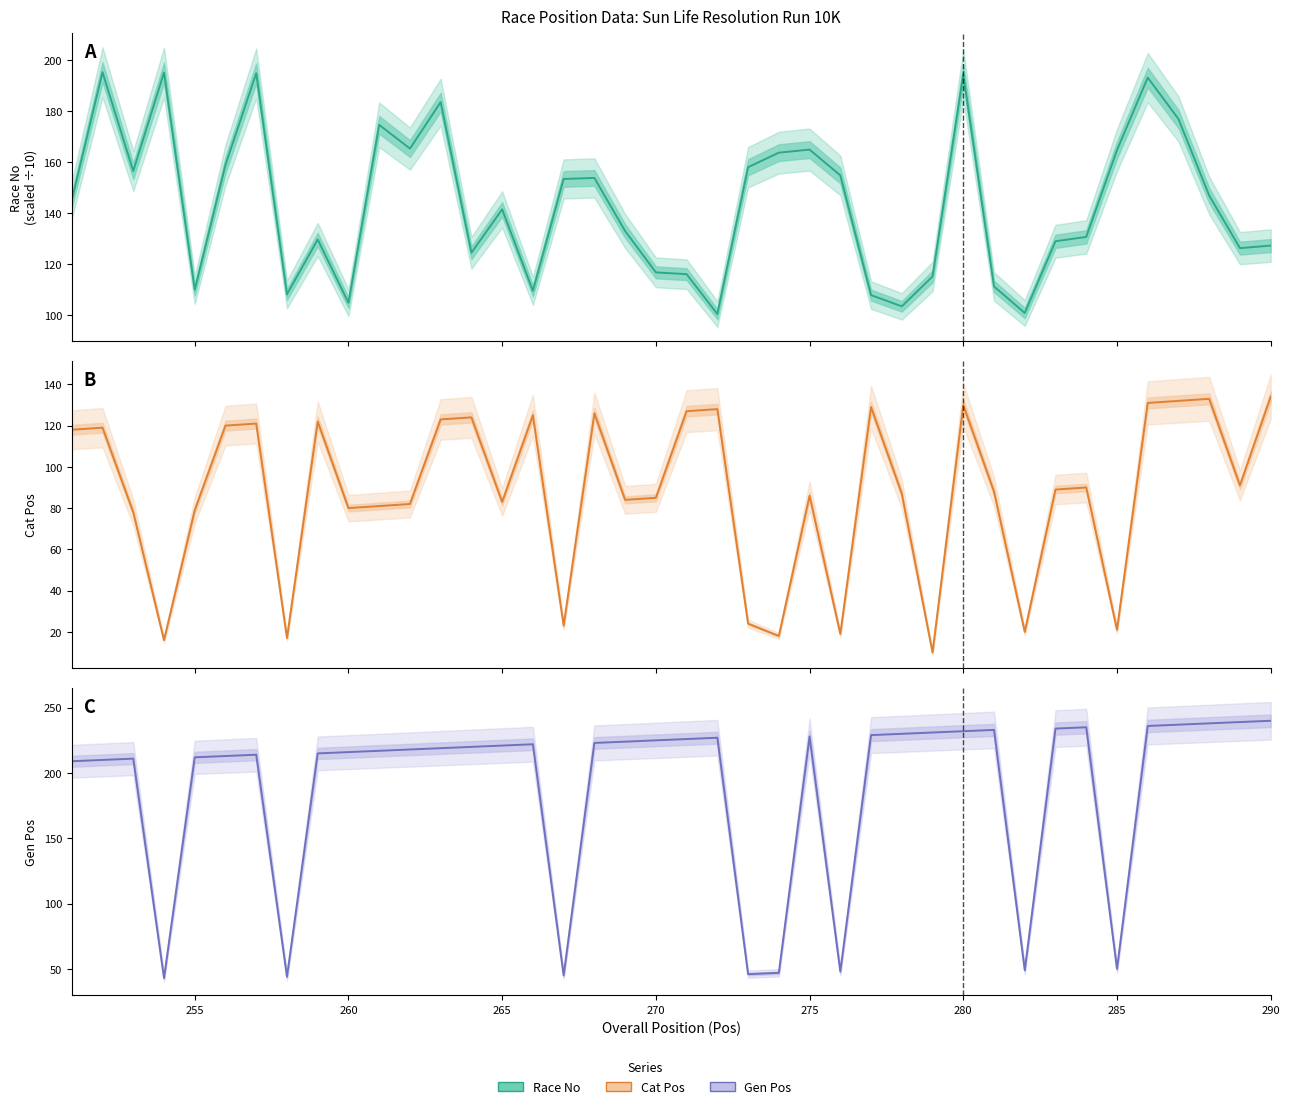

Which category has the lowest value across all series?

279